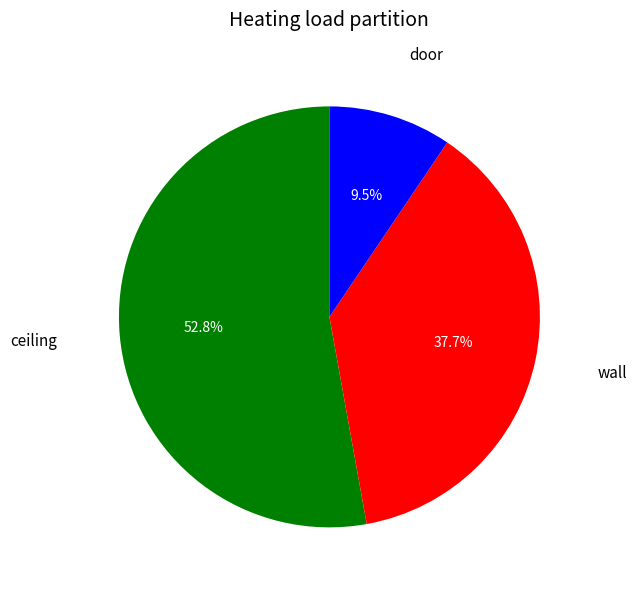

Is there any slice that represents more than half of the pie?

Yes